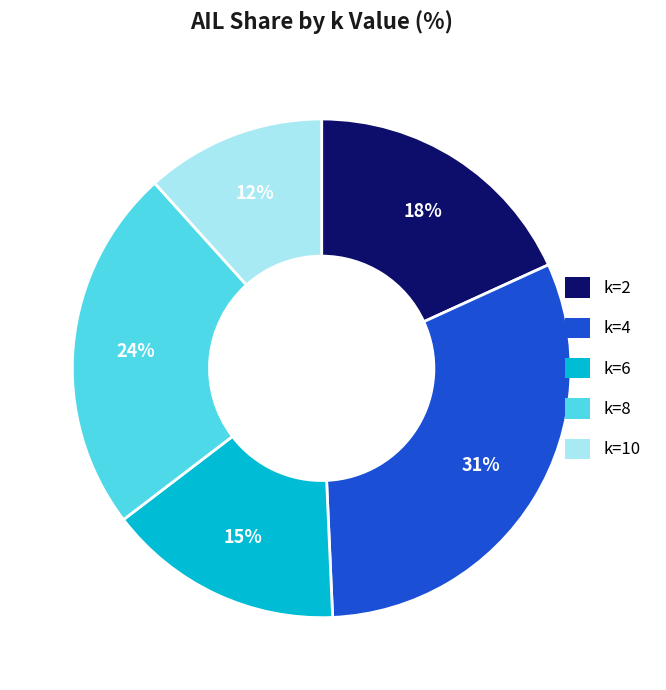

Combined, do k=4 and k=2 account for over 50%?

No